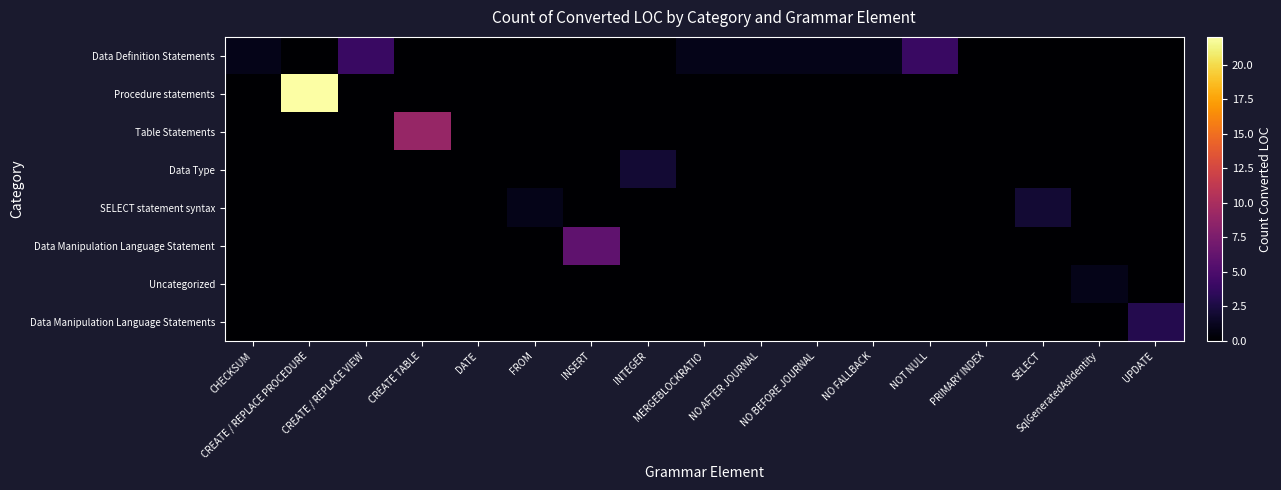

Reading right to left, transcribe all the data shown in this chart.

Data Definition Statements: UPDATE=0	SqlGeneratedAsIdentity=0	SELECT=0	PRIMARY INDEX=0	NOT NULL=4	NO FALLBACK=1	NO BEFORE JOURNAL=1	NO AFTER JOURNAL=1	MERGEBLOCKRATIO=1	INTEGER=0	INSERT=0	FROM=0	DATE=0	CREATE TABLE=0	CREATE / REPLACE VIEW=4	CREATE / REPLACE PROCEDURE=0	CHECKSUM=1
Procedure statements: UPDATE=0	SqlGeneratedAsIdentity=0	SELECT=0	PRIMARY INDEX=0	NOT NULL=0	NO FALLBACK=0	NO BEFORE JOURNAL=0	NO AFTER JOURNAL=0	MERGEBLOCKRATIO=0	INTEGER=0	INSERT=0	FROM=0	DATE=0	CREATE TABLE=0	CREATE / REPLACE VIEW=0	CREATE / REPLACE PROCEDURE=22	CHECKSUM=0
Table Statements: UPDATE=0	SqlGeneratedAsIdentity=0	SELECT=0	PRIMARY INDEX=0	NOT NULL=0	NO FALLBACK=0	NO BEFORE JOURNAL=0	NO AFTER JOURNAL=0	MERGEBLOCKRATIO=0	INTEGER=0	INSERT=0	FROM=0	DATE=0	CREATE TABLE=9	CREATE / REPLACE VIEW=0	CREATE / REPLACE PROCEDURE=0	CHECKSUM=0
Data Type: UPDATE=0	SqlGeneratedAsIdentity=0	SELECT=0	PRIMARY INDEX=0	NOT NULL=0	NO FALLBACK=0	NO BEFORE JOURNAL=0	NO AFTER JOURNAL=0	MERGEBLOCKRATIO=0	INTEGER=2	INSERT=0	FROM=0	DATE=0	CREATE TABLE=0	CREATE / REPLACE VIEW=0	CREATE / REPLACE PROCEDURE=0	CHECKSUM=0
SELECT statement syntax: UPDATE=0	SqlGeneratedAsIdentity=0	SELECT=2	PRIMARY INDEX=0	NOT NULL=0	NO FALLBACK=0	NO BEFORE JOURNAL=0	NO AFTER JOURNAL=0	MERGEBLOCKRATIO=0	INTEGER=0	INSERT=0	FROM=1	DATE=0	CREATE TABLE=0	CREATE / REPLACE VIEW=0	CREATE / REPLACE PROCEDURE=0	CHECKSUM=0
Data Manipulation Language Statement: UPDATE=0	SqlGeneratedAsIdentity=0	SELECT=0	PRIMARY INDEX=0	NOT NULL=0	NO FALLBACK=0	NO BEFORE JOURNAL=0	NO AFTER JOURNAL=0	MERGEBLOCKRATIO=0	INTEGER=0	INSERT=6	FROM=0	DATE=0	CREATE TABLE=0	CREATE / REPLACE VIEW=0	CREATE / REPLACE PROCEDURE=0	CHECKSUM=0
Uncategorized: UPDATE=0	SqlGeneratedAsIdentity=1	SELECT=0	PRIMARY INDEX=0	NOT NULL=0	NO FALLBACK=0	NO BEFORE JOURNAL=0	NO AFTER JOURNAL=0	MERGEBLOCKRATIO=0	INTEGER=0	INSERT=0	FROM=0	DATE=0	CREATE TABLE=0	CREATE / REPLACE VIEW=0	CREATE / REPLACE PROCEDURE=0	CHECKSUM=0
Data Manipulation Language Statements: UPDATE=3	SqlGeneratedAsIdentity=0	SELECT=0	PRIMARY INDEX=0	NOT NULL=0	NO FALLBACK=0	NO BEFORE JOURNAL=0	NO AFTER JOURNAL=0	MERGEBLOCKRATIO=0	INTEGER=0	INSERT=0	FROM=0	DATE=0	CREATE TABLE=0	CREATE / REPLACE VIEW=0	CREATE / REPLACE PROCEDURE=0	CHECKSUM=0